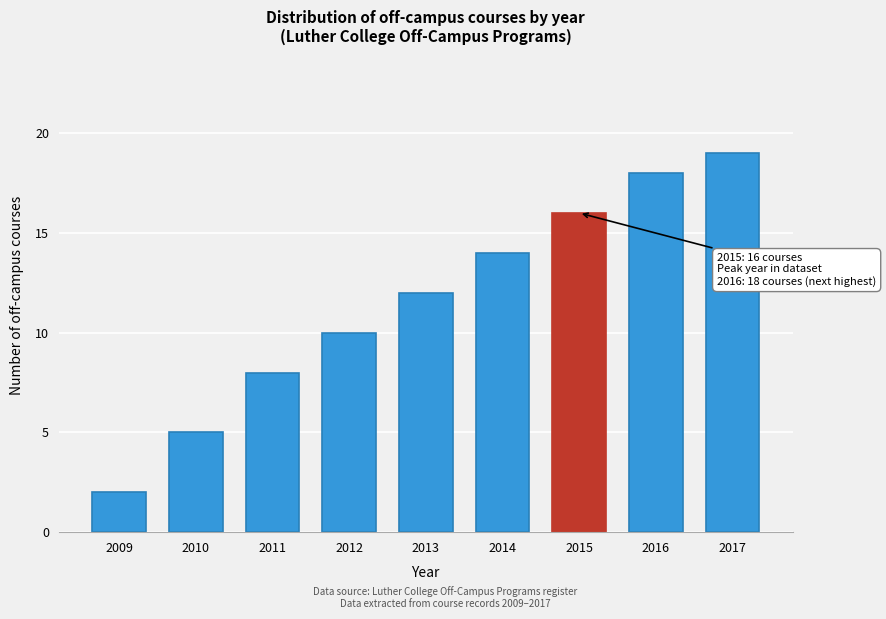

Reading left to right, list all the values displayed in this chart.

2	5	8	10	12	14	16	18	19